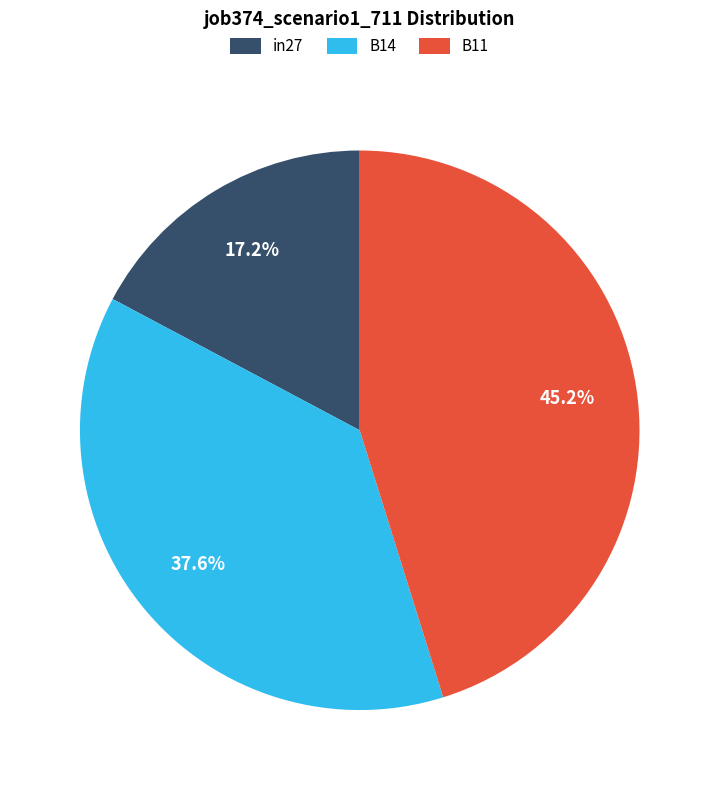

Does any single category account for the majority?

No